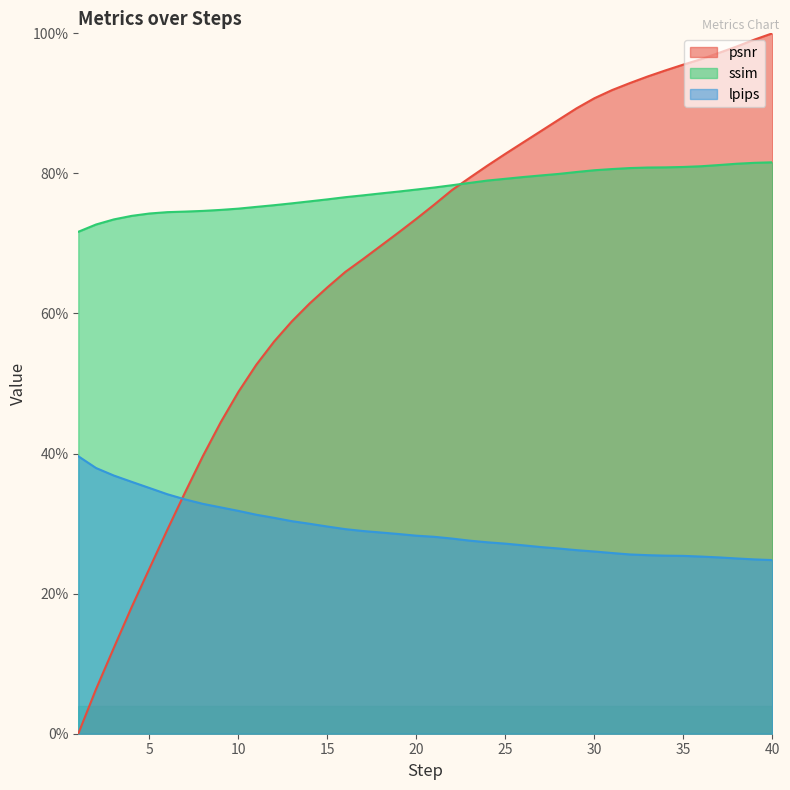

What are all the series names shown in the legend?

psnr, ssim, lpips